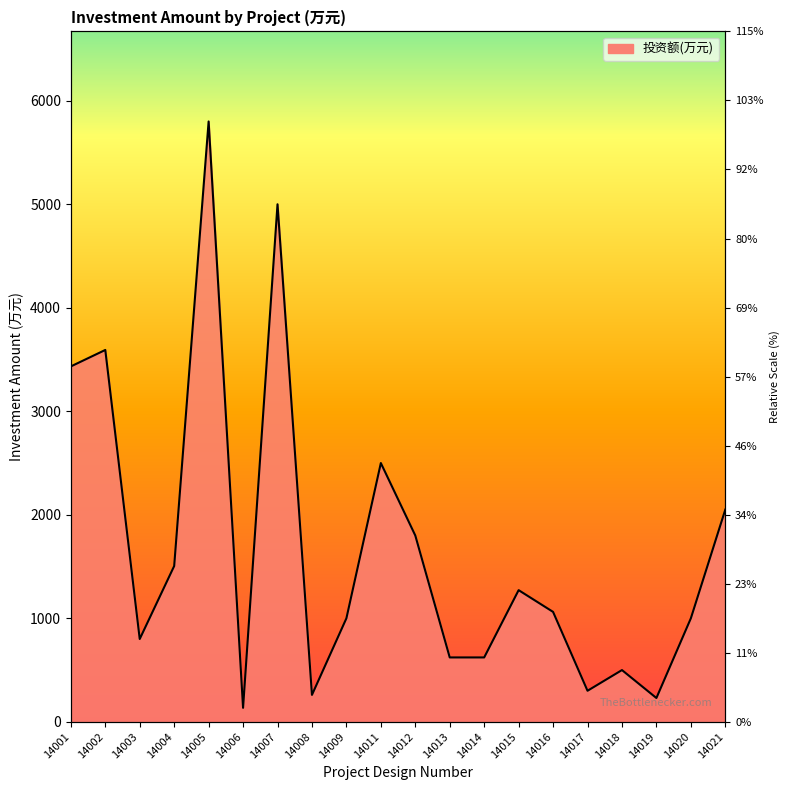

At which category does the data reach its first local peak?

14002